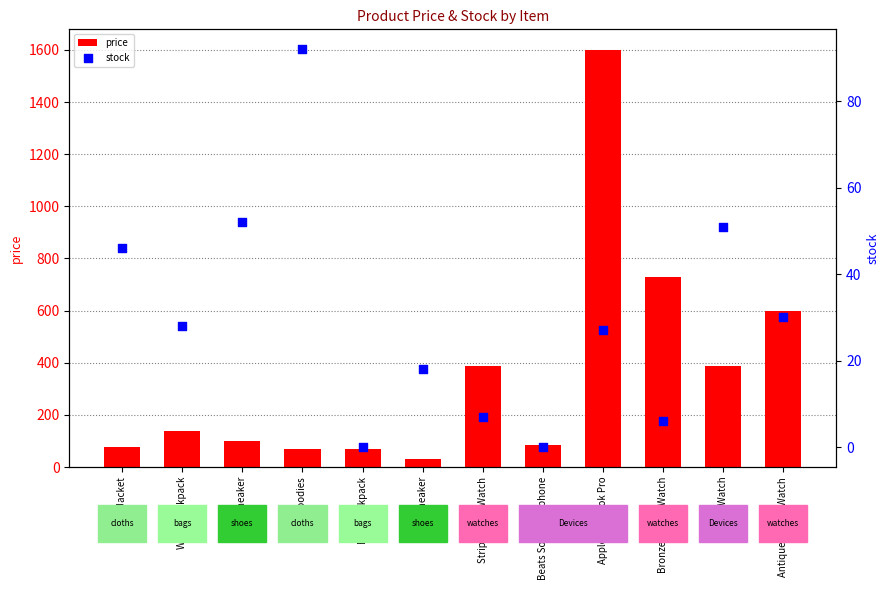

Which series has the largest Y range (max minus min)?

price